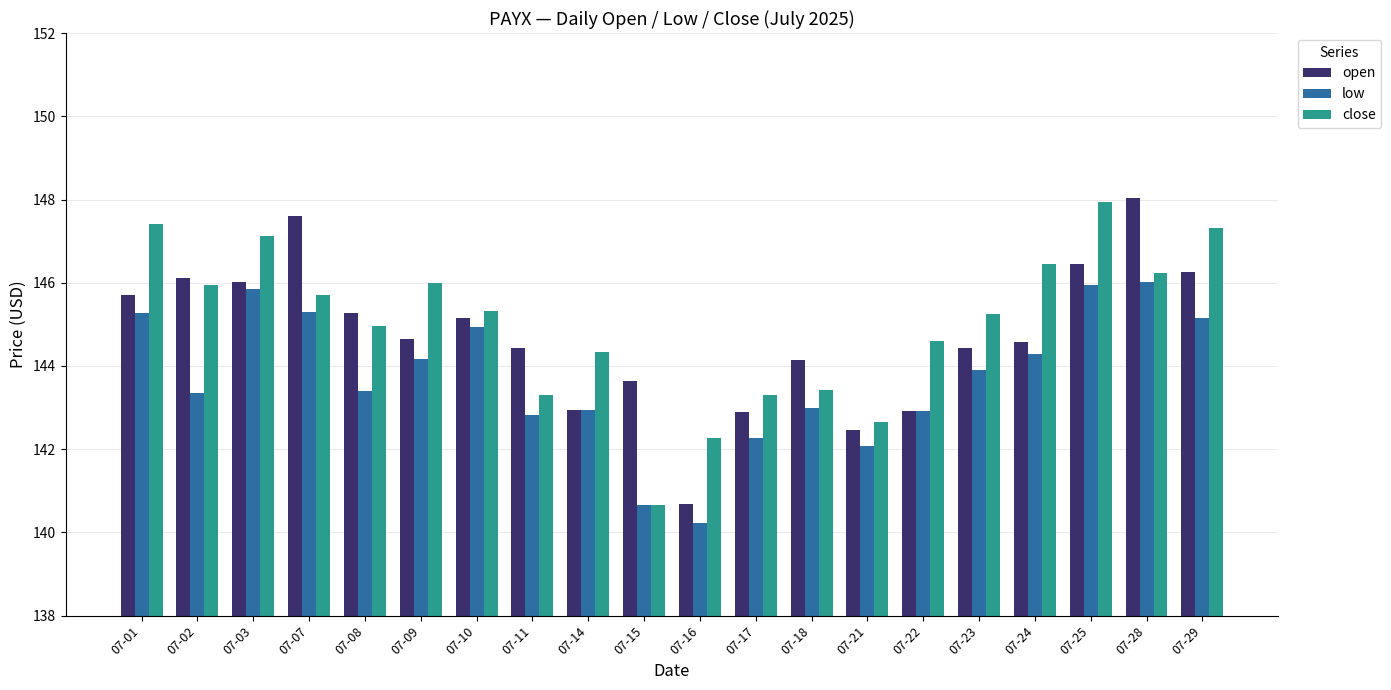

Which series has the largest total across all categories?

close